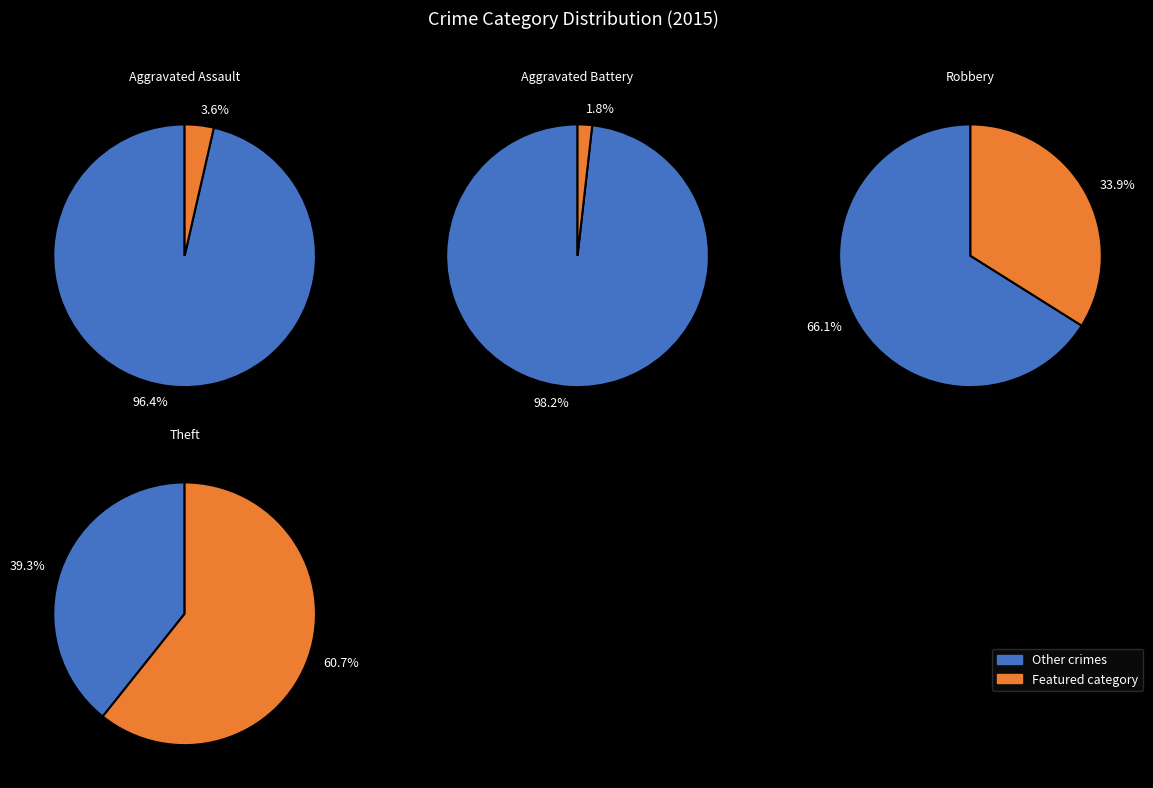

Which category accounts for the majority?

Theft